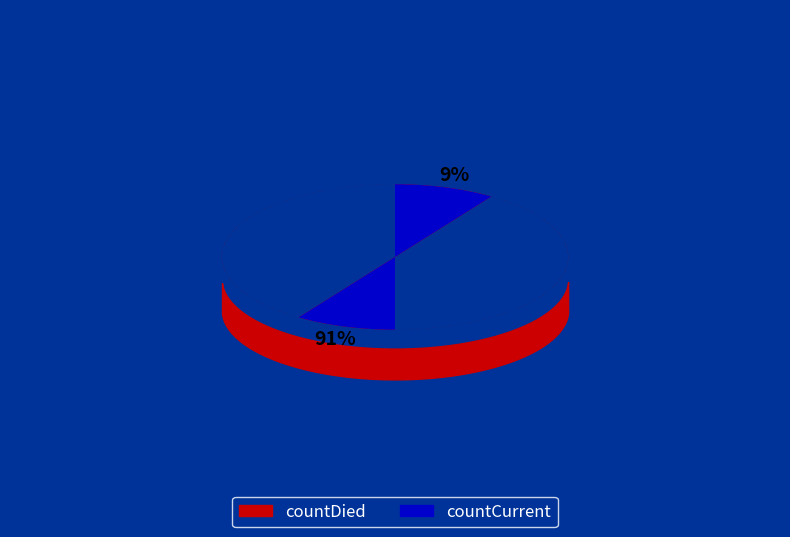

To the nearest percent, what is the average slice percentage?

50%